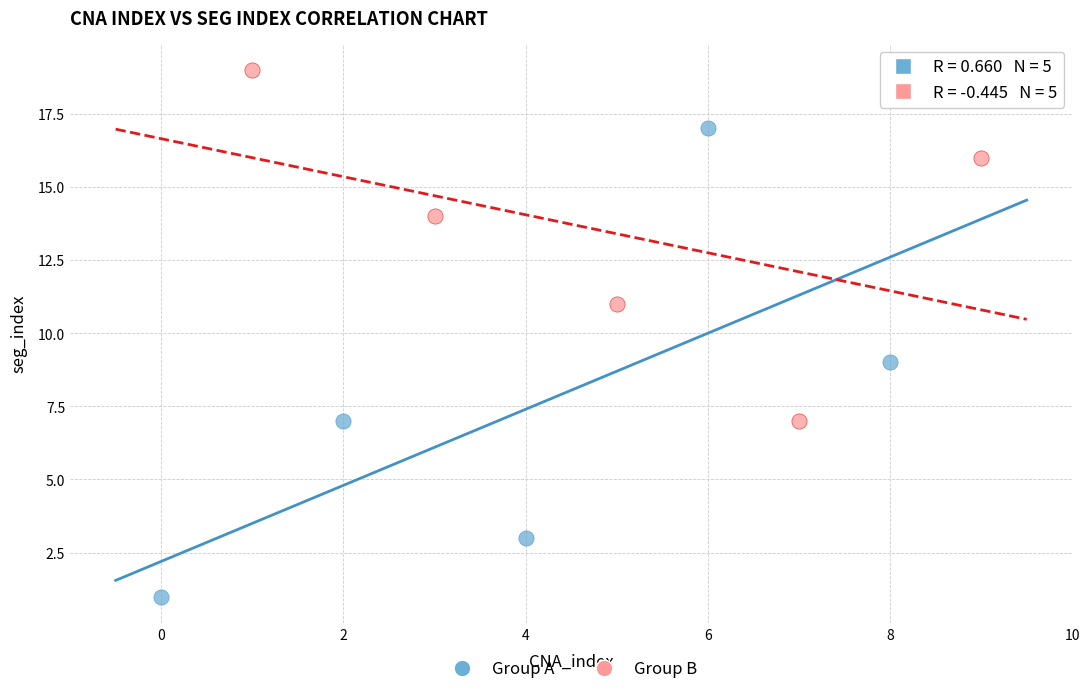

Which series contains the lowest Y value?

Group A